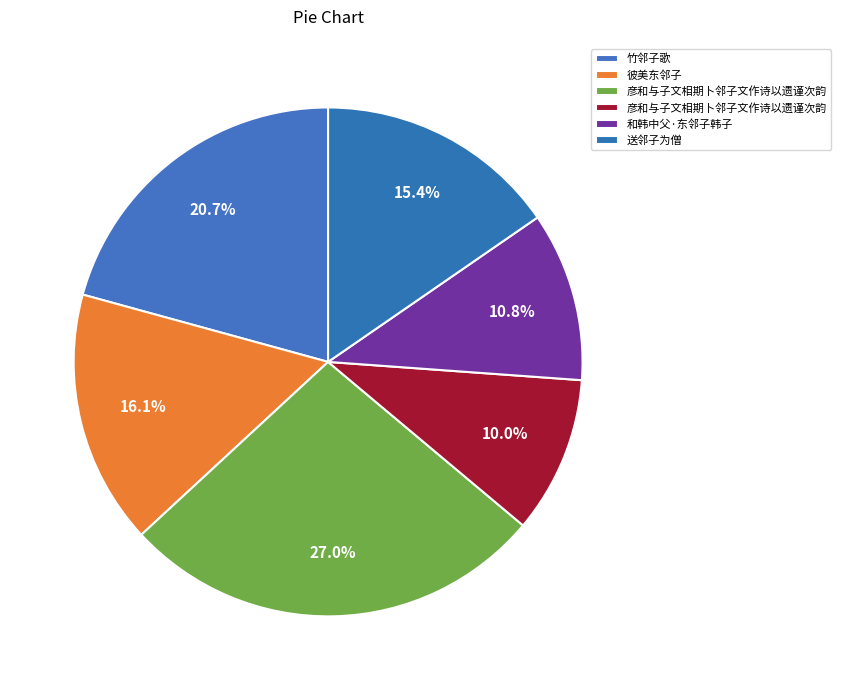

How many segments does this pie chart have?

6